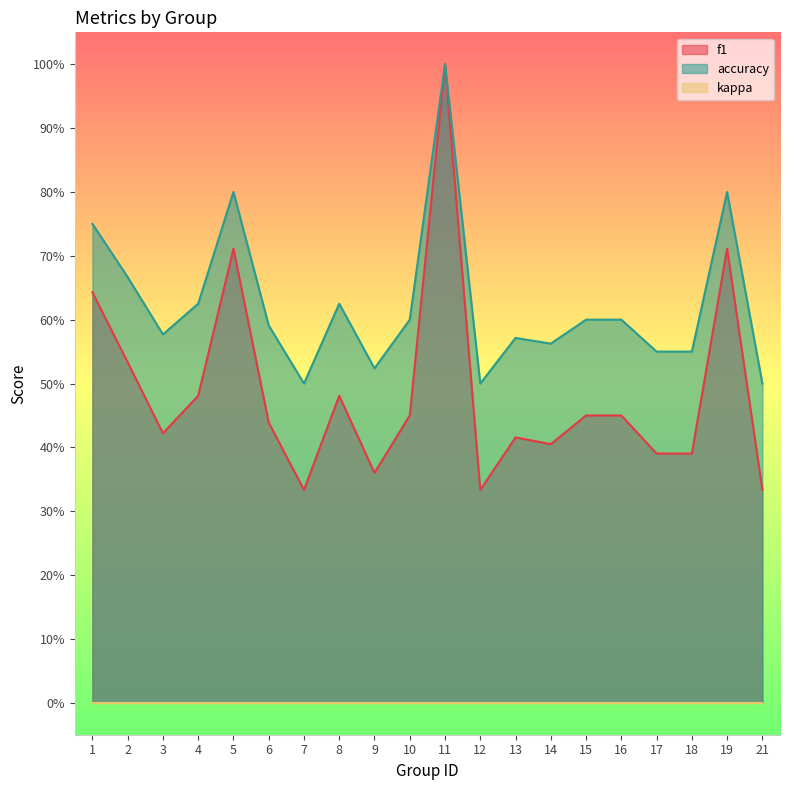

Reading right to left, transcribe all the data shown in this chart.

f1: 0.3	0.7	0.4	0.4	0.5	0.5	0.4	0.4	0.3	1.0	0.5	0.4	0.5	0.3	0.4	0.7	0.5	0.4	0.5	0.6
accuracy: 0.5	0.8	0.6	0.6	0.6	0.6	0.6	0.6	0.5	1.0	0.6	0.5	0.6	0.5	0.6	0.8	0.6	0.6	0.7	0.8